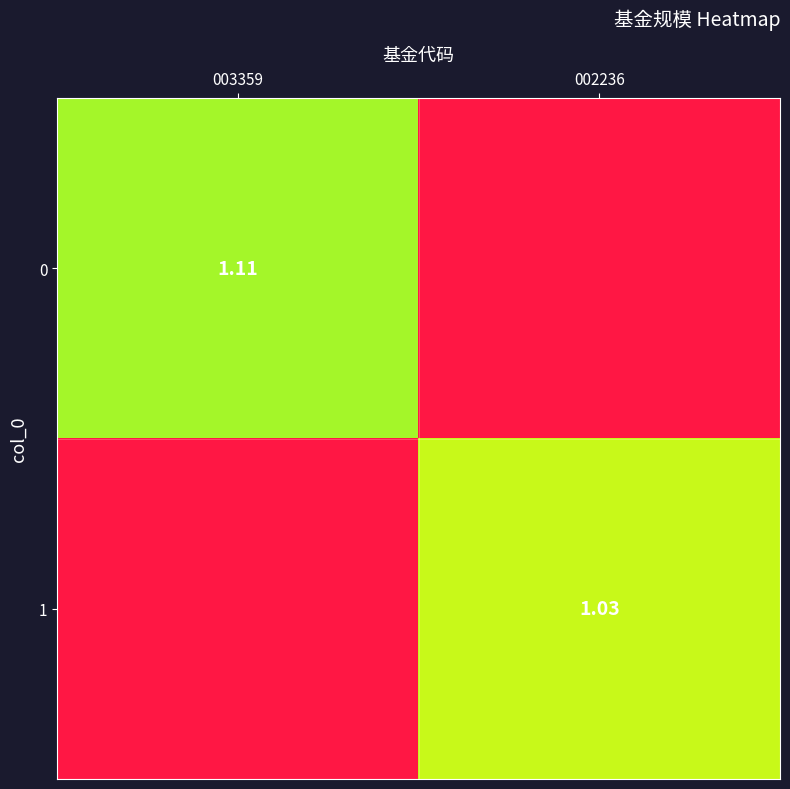

What is the difference between the 0 values at 003359 and 002236?

1.1